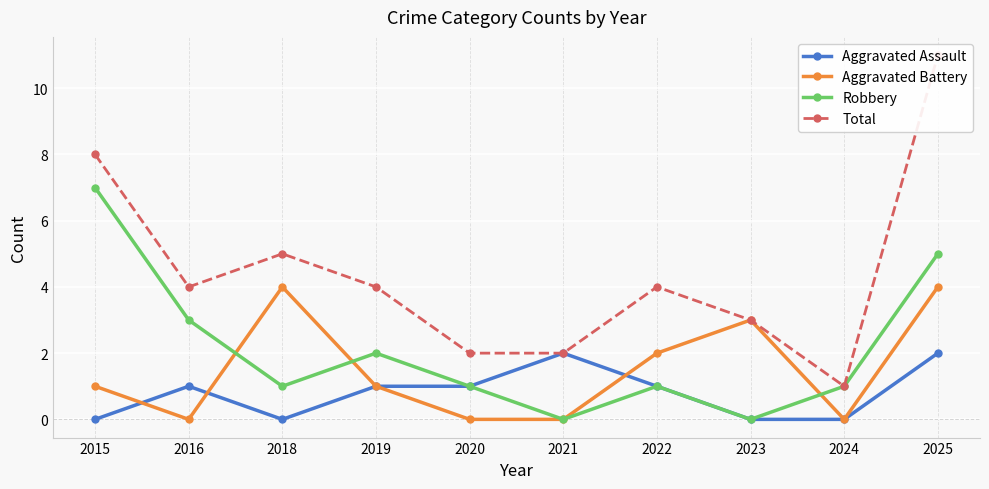

What is the difference between the Robbery values at 2025 and 2020?

4